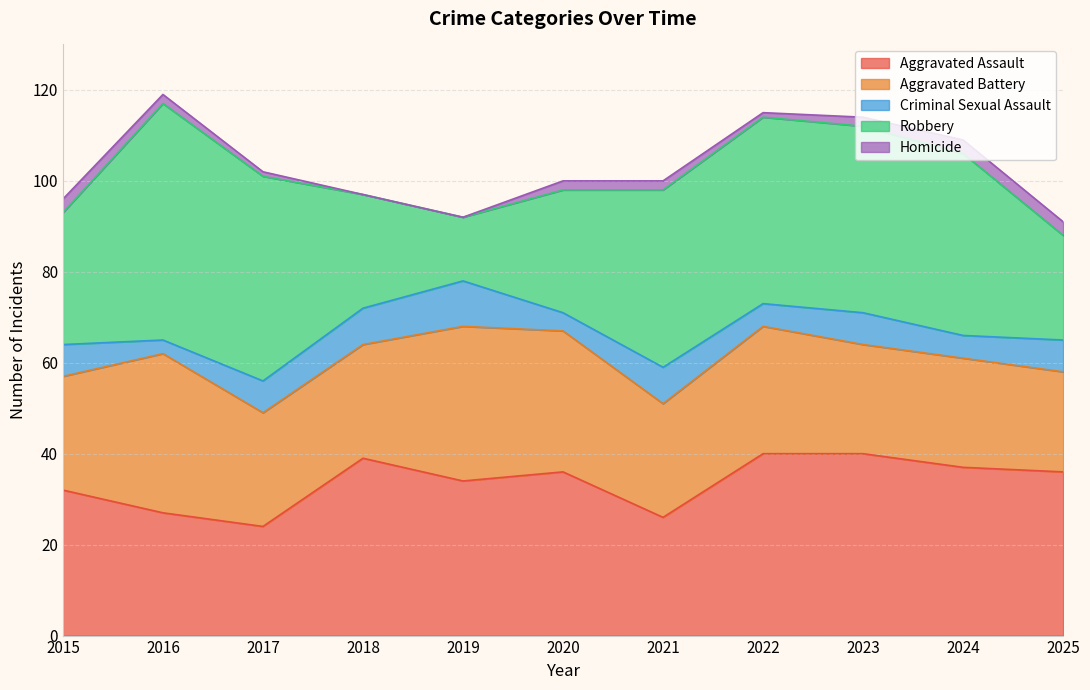

True or false: Criminal Sexual Assault and Aggravated Battery intersect in this chart.

False